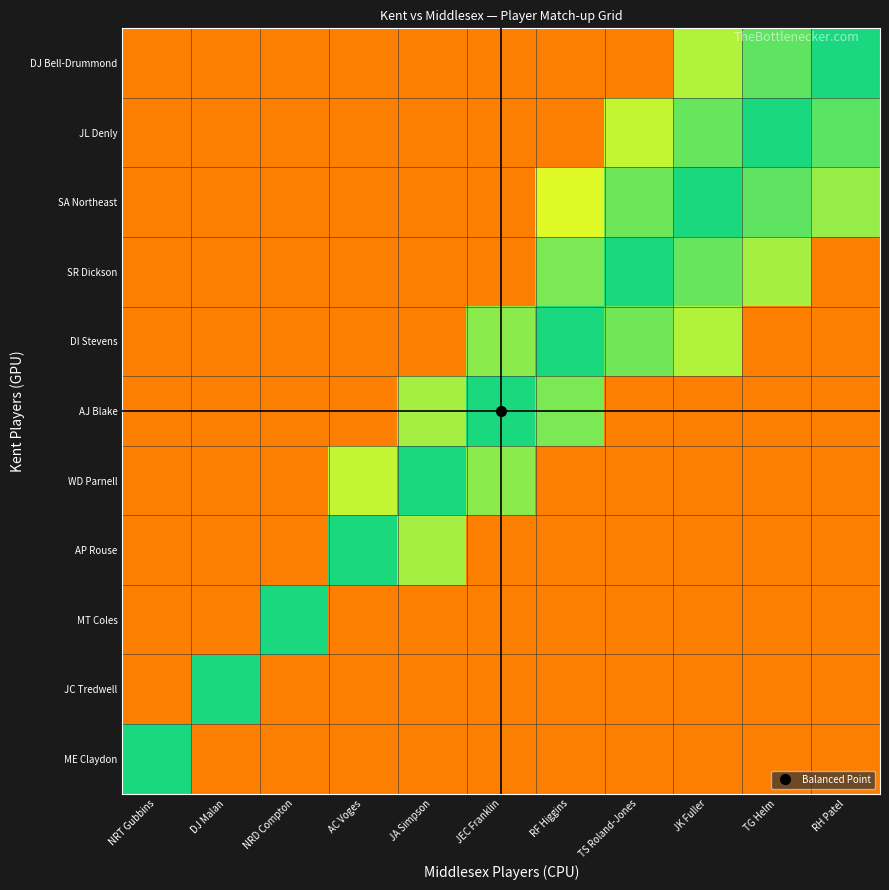

Reading left to right, what are all the values shown in this chart?

DJ Bell-Drummond: NRT Gubbins=0.8	DJ Malan=0.8	NRD Compton=0.8	AC Voges=0.8	JA Simpson=0.8	JEC Franklin=0.8	RF Higgins=0.8	TS Roland-Jones=0.8	JK Fuller=0.6	TG Helm=0.5	RH Patel=0.5
JL Denly: NRT Gubbins=0.8	DJ Malan=0.8	NRD Compton=0.8	AC Voges=0.8	JA Simpson=0.8	JEC Franklin=0.8	RF Higgins=0.8	TS Roland-Jones=0.6	JK Fuller=0.6	TG Helm=0.5	RH Patel=0.5
SA Northeast: NRT Gubbins=0.8	DJ Malan=0.8	NRD Compton=0.8	AC Voges=0.8	JA Simpson=0.8	JEC Franklin=0.8	RF Higgins=0.6	TS Roland-Jones=0.6	JK Fuller=0.5	TG Helm=0.4	RH Patel=0.4
SR Dickson: NRT Gubbins=0.8	DJ Malan=0.8	NRD Compton=0.8	AC Voges=0.8	JA Simpson=0.8	JEC Franklin=0.8	RF Higgins=0.6	TS Roland-Jones=0.5	JK Fuller=0.4	TG Helm=0.4	RH Patel=0.1
DI Stevens: NRT Gubbins=0.8	DJ Malan=0.8	NRD Compton=0.8	AC Voges=0.8	JA Simpson=0.8	JEC Franklin=0.6	RF Higgins=0.5	TS Roland-Jones=0.4	JK Fuller=0.4	TG Helm=0.1	RH Patel=0.1
AJ Blake: NRT Gubbins=0.8	DJ Malan=0.8	NRD Compton=0.8	AC Voges=0.8	JA Simpson=0.6	JEC Franklin=0.5	RF Higgins=0.4	TS Roland-Jones=0.1	JK Fuller=0.1	TG Helm=0.1	RH Patel=0.1
WD Parnell: NRT Gubbins=0.8	DJ Malan=0.8	NRD Compton=0.8	AC Voges=0.6	JA Simpson=0.5	JEC Franklin=0.4	RF Higgins=0.1	TS Roland-Jones=0.1	JK Fuller=0.1	TG Helm=0.1	RH Patel=0.1
AP Rouse: NRT Gubbins=0.8	DJ Malan=0.8	NRD Compton=0.8	AC Voges=0.5	JA Simpson=0.4	JEC Franklin=0.1	RF Higgins=0.1	TS Roland-Jones=0.1	JK Fuller=0.1	TG Helm=0.1	RH Patel=0.1
MT Coles: NRT Gubbins=0.8	DJ Malan=0.8	NRD Compton=0.5	AC Voges=0.1	JA Simpson=0.1	JEC Franklin=0.1	RF Higgins=0.1	TS Roland-Jones=0.1	JK Fuller=0.1	TG Helm=0.1	RH Patel=0.1
JC Tredwell: NRT Gubbins=0.8	DJ Malan=0.5	NRD Compton=0.1	AC Voges=0.1	JA Simpson=0.1	JEC Franklin=0.1	RF Higgins=0.1	TS Roland-Jones=0.1	JK Fuller=0.1	TG Helm=0.1	RH Patel=0.1
ME Claydon: NRT Gubbins=0.5	DJ Malan=0.1	NRD Compton=0.1	AC Voges=0.1	JA Simpson=0.1	JEC Franklin=0.1	RF Higgins=0.1	TS Roland-Jones=0.1	JK Fuller=0.1	TG Helm=0.1	RH Patel=0.1